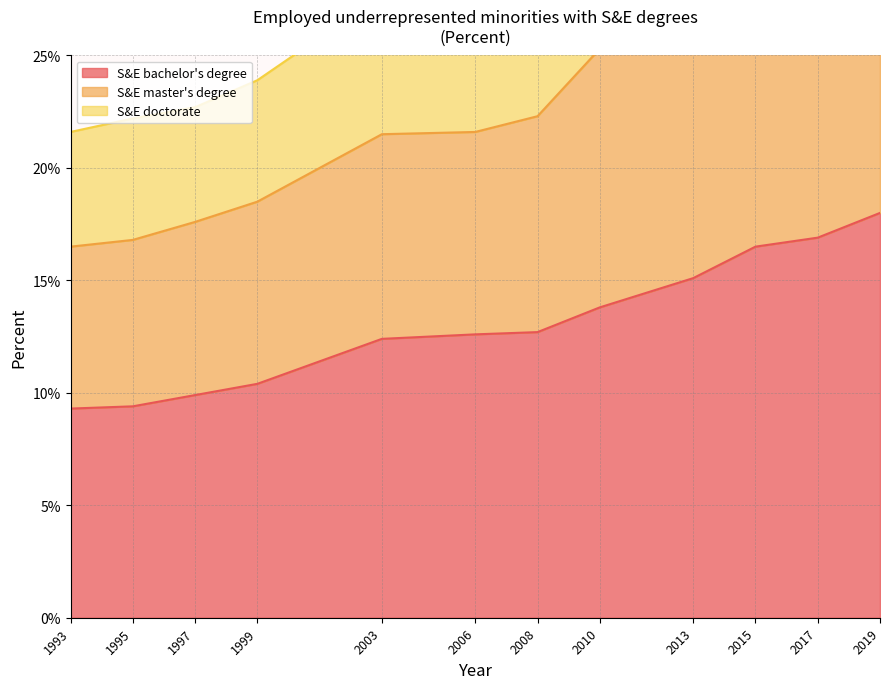

How many lines are shown in the chart?

3